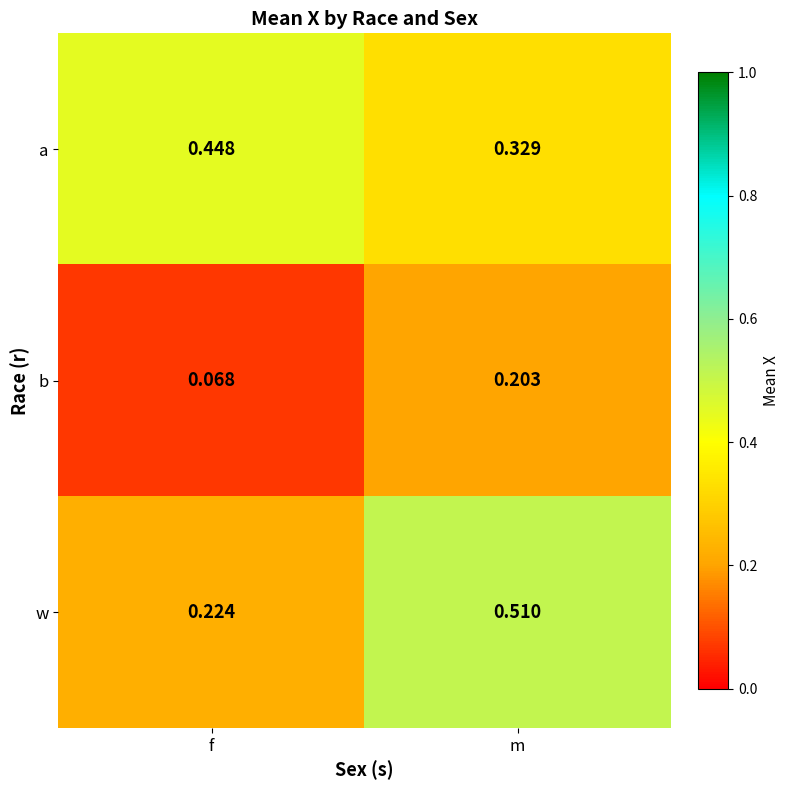

Which series has the largest total across all categories?

a